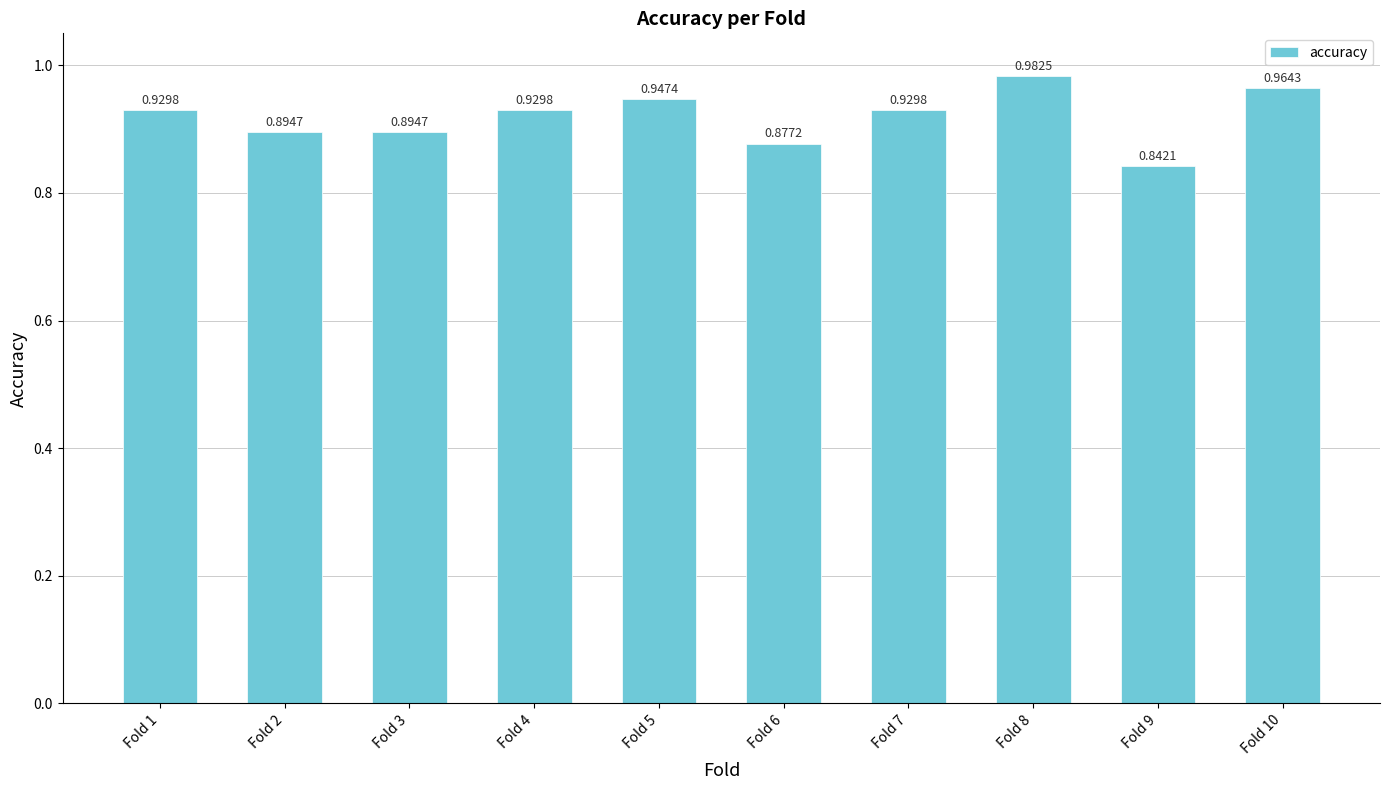

Which has a higher value, Fold 2 or Fold 10?

Fold 10